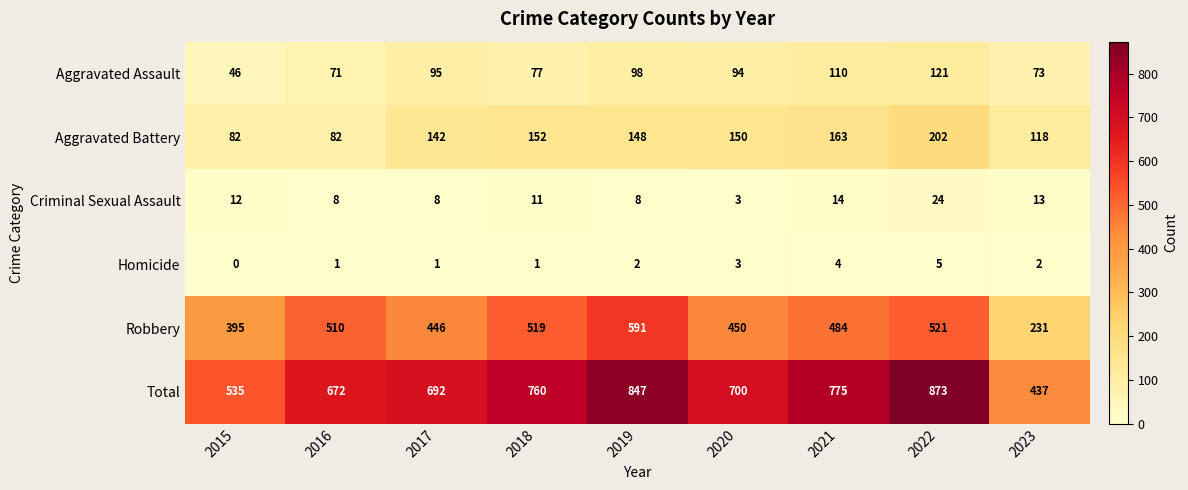

At which label does Homicide reach its peak?

2022